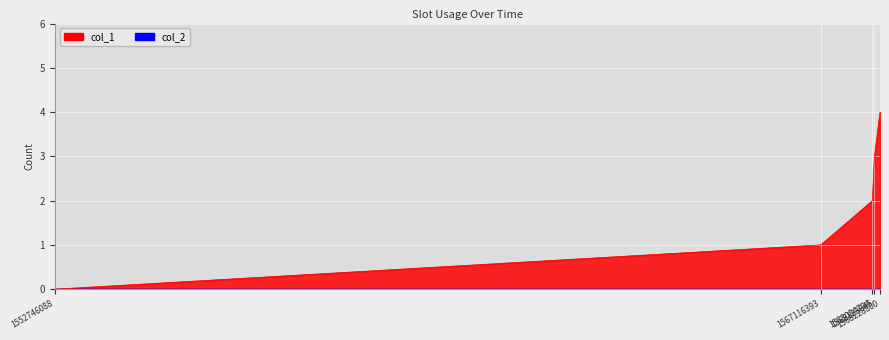

True or false: there are more than 2 points higher than both neighbors.

False